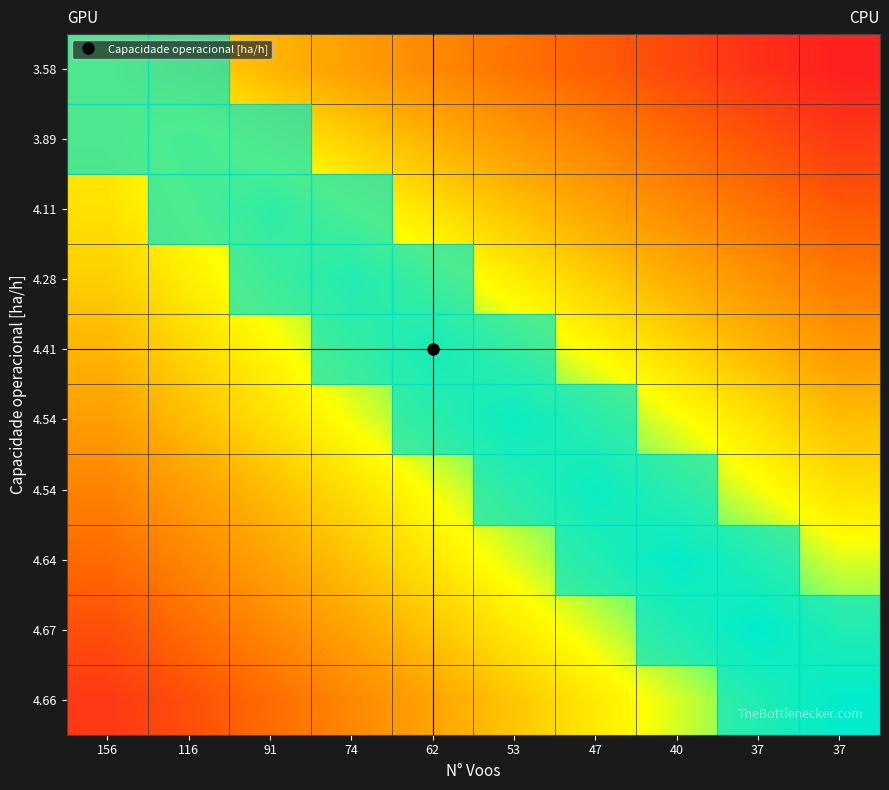

What is the spread (max minus min) of values at 53?

2.4